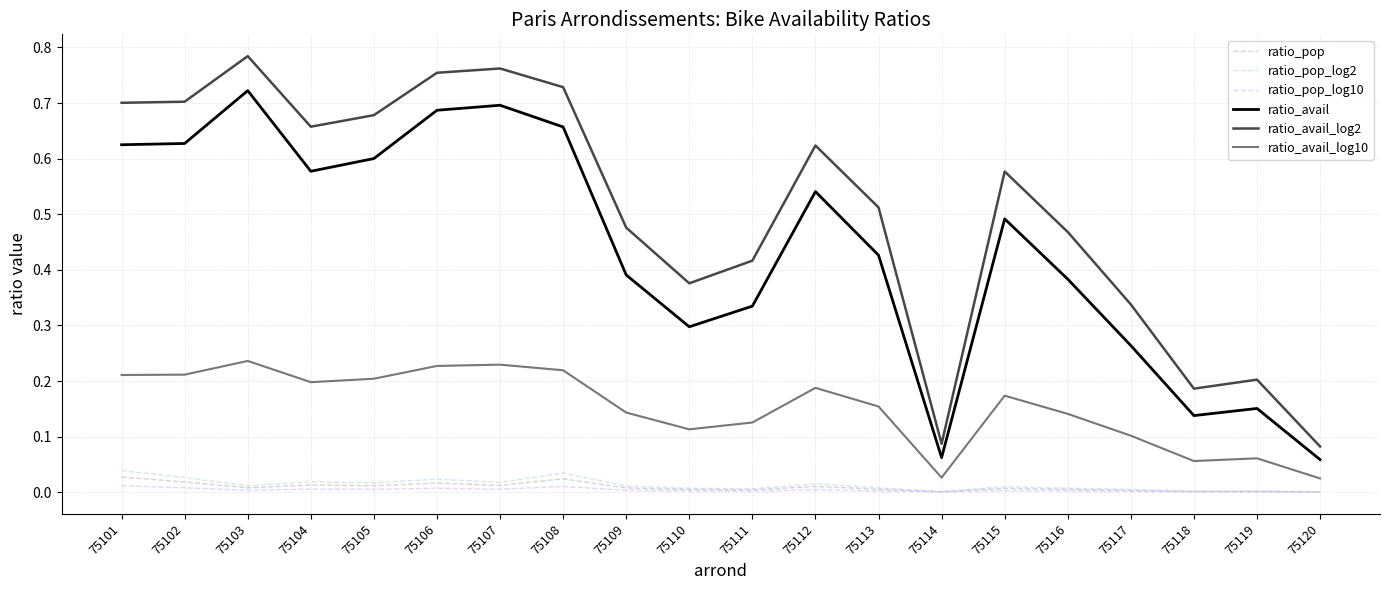

List the series in order of their peak value, lowest first.

ratio_pop_log10, ratio_pop, ratio_pop_log2, ratio_avail_log10, ratio_avail, ratio_avail_log2